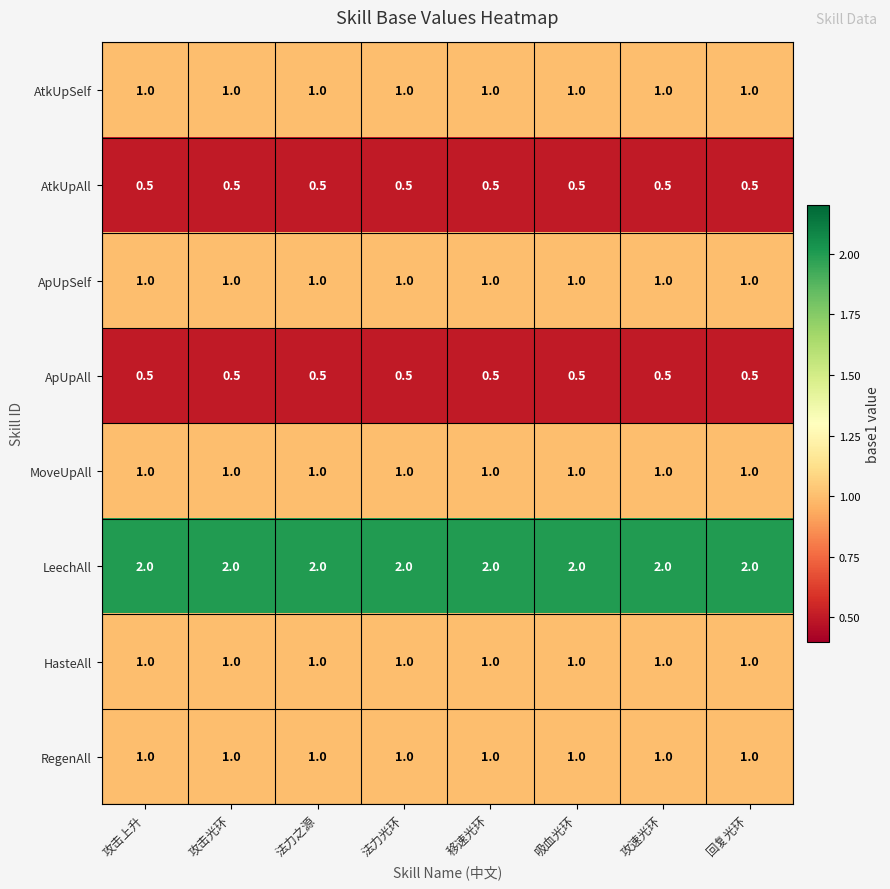

What is the difference between the highest and lowest values at 法力之源?

1.5